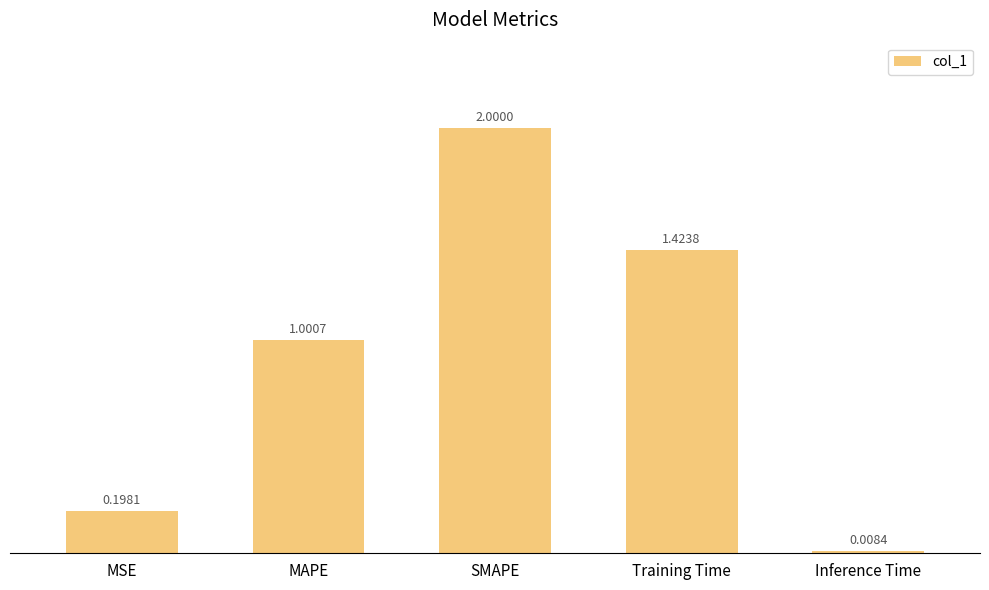

At which category does the chart reach its peak across all series?

SMAPE